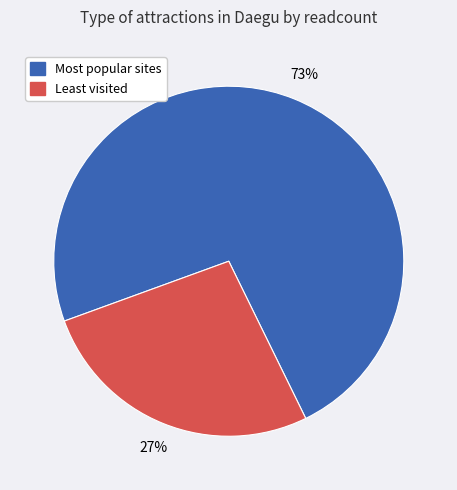

To the nearest percent, what is the average slice percentage?

50%